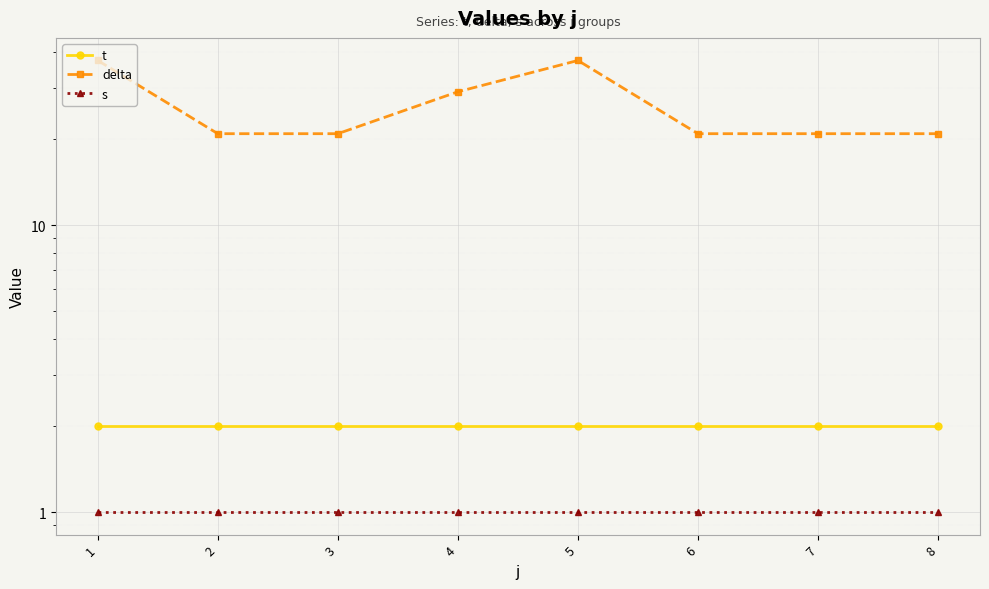

What is the average value of the t series?

2.0